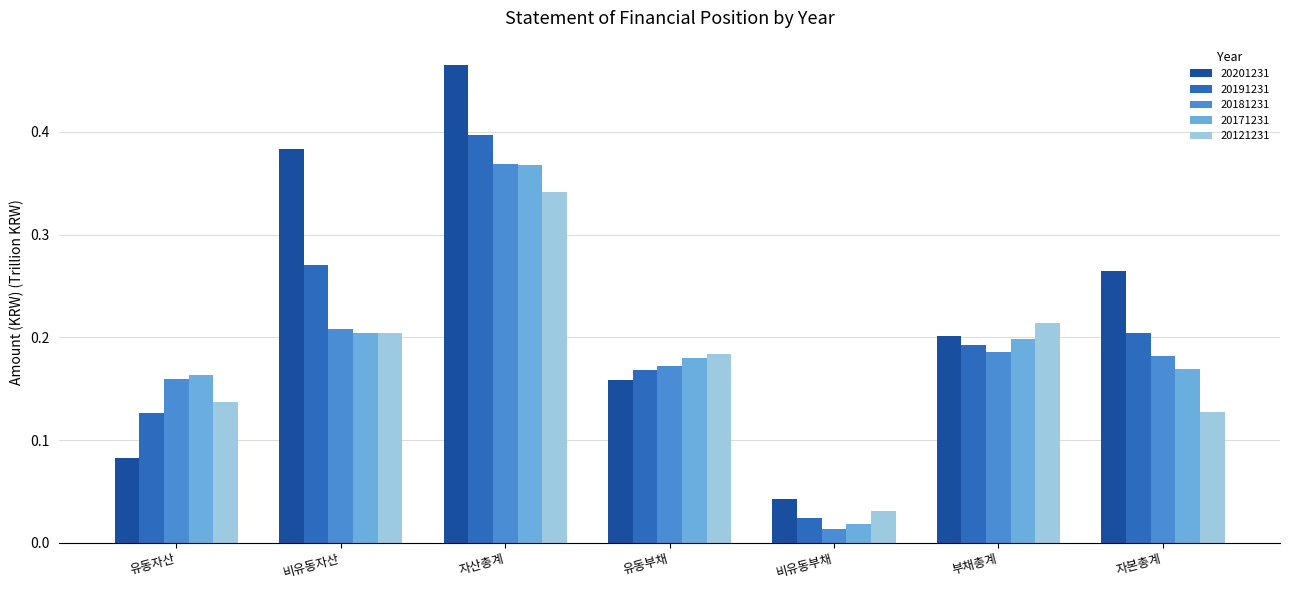

Count the 20201231 values in the range 0 to 1.

7